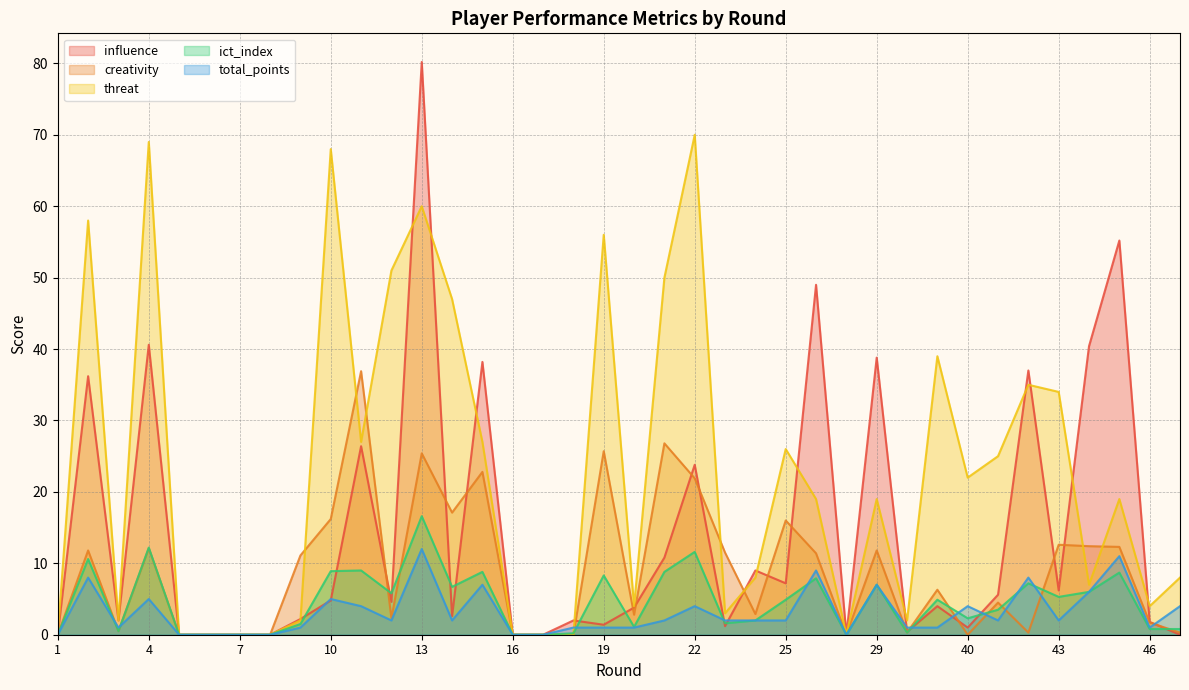

The value of influence at 45 is 55.2. True or false?

True